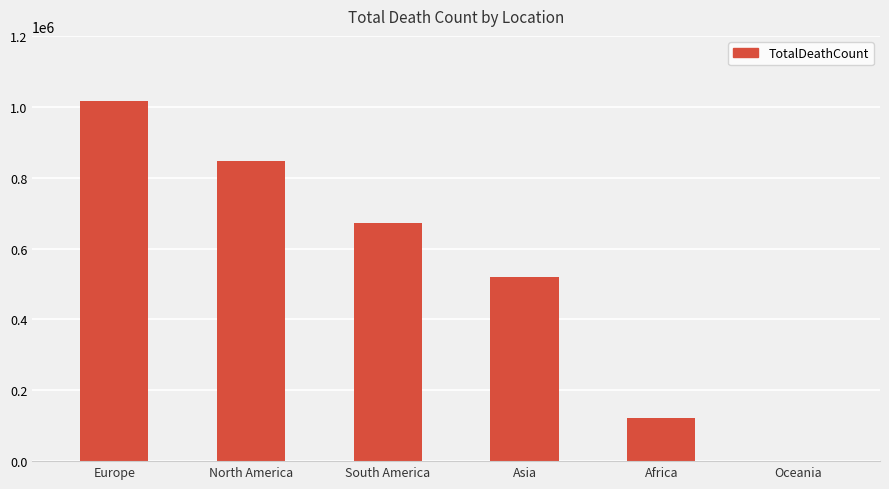

What is the greatest value displayed?

1016750